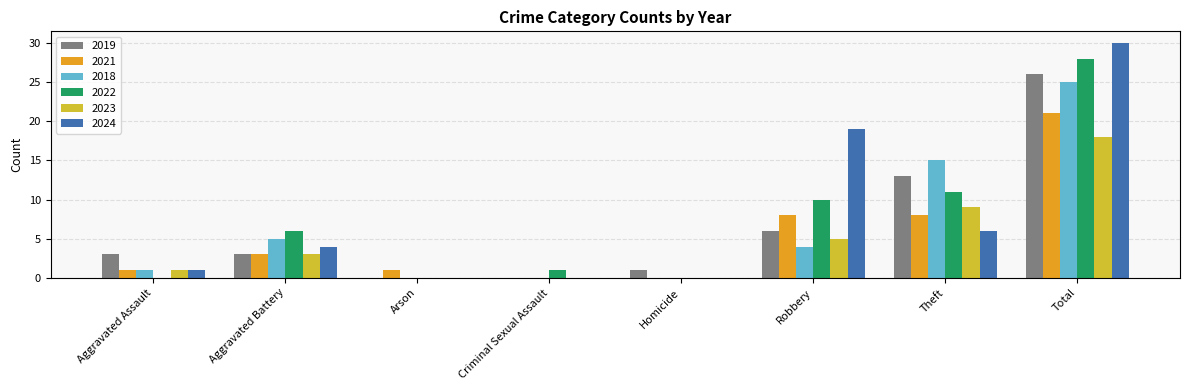

How many groups of bars are there?

8